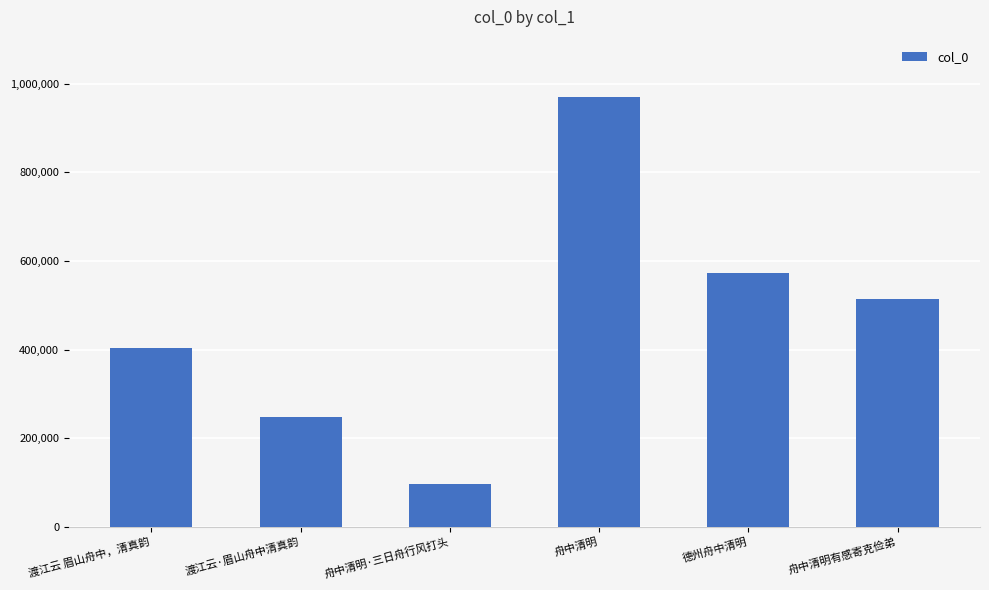

Which has a higher value, 渡江云·眉山舟中清真韵 or 渡江云 眉山舟中，清真韵?

渡江云 眉山舟中，清真韵